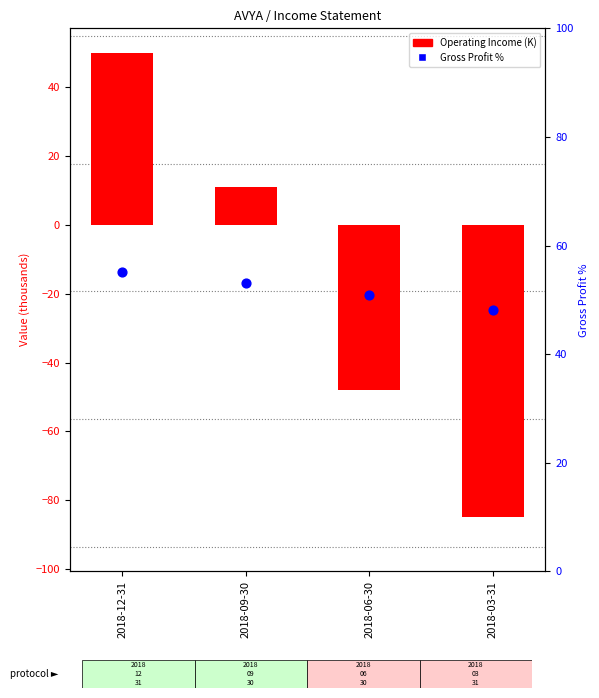

Which series has the largest Y range (max minus min)?

Operating Income (K)